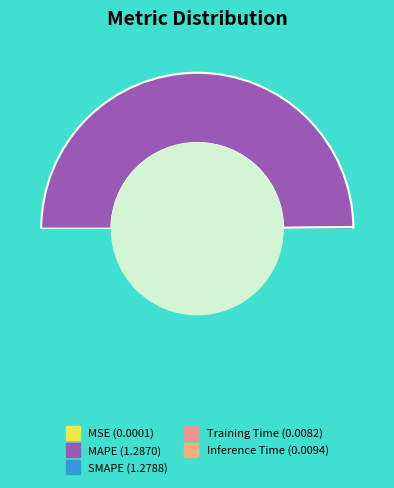

To the nearest percent, what is the combined percentage of MAPE and Inference Time?

50%